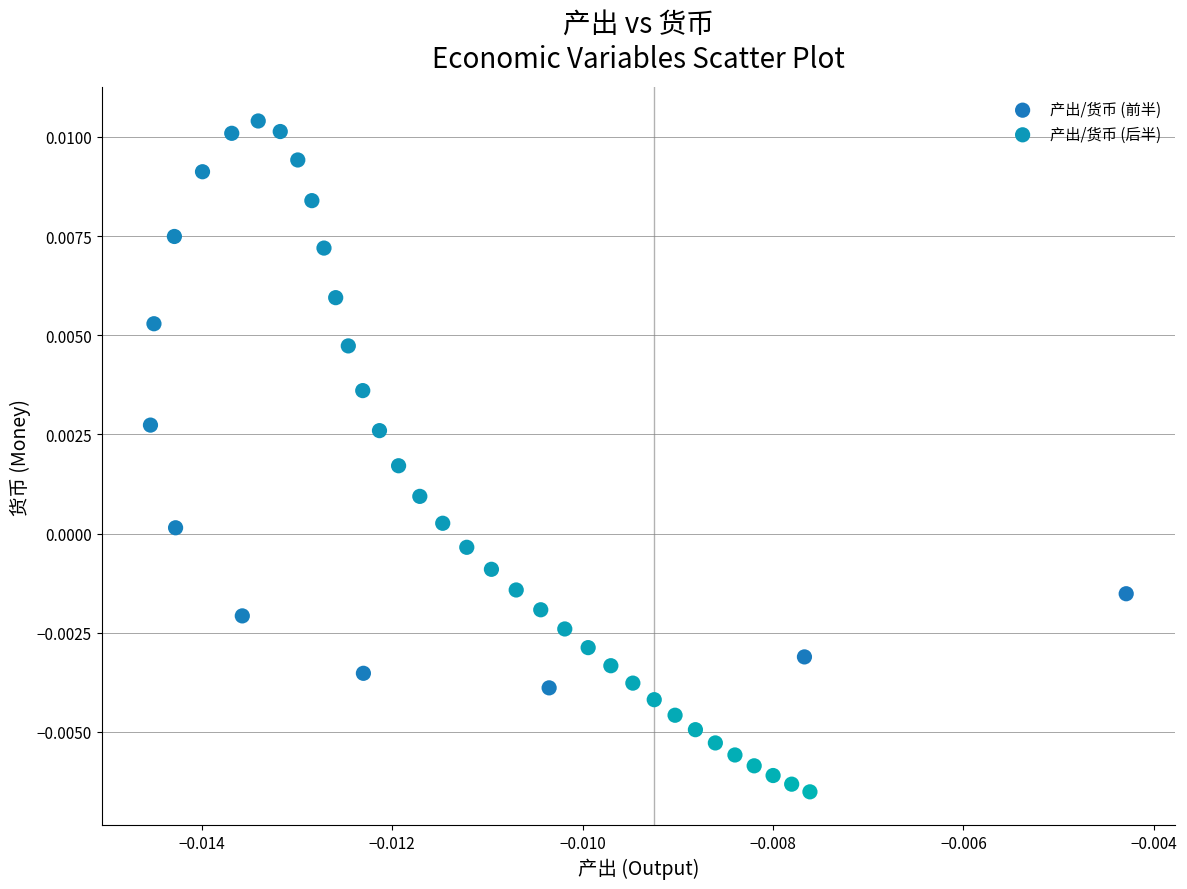

Which series contains the lowest Y value?

产出/货币 (后半)